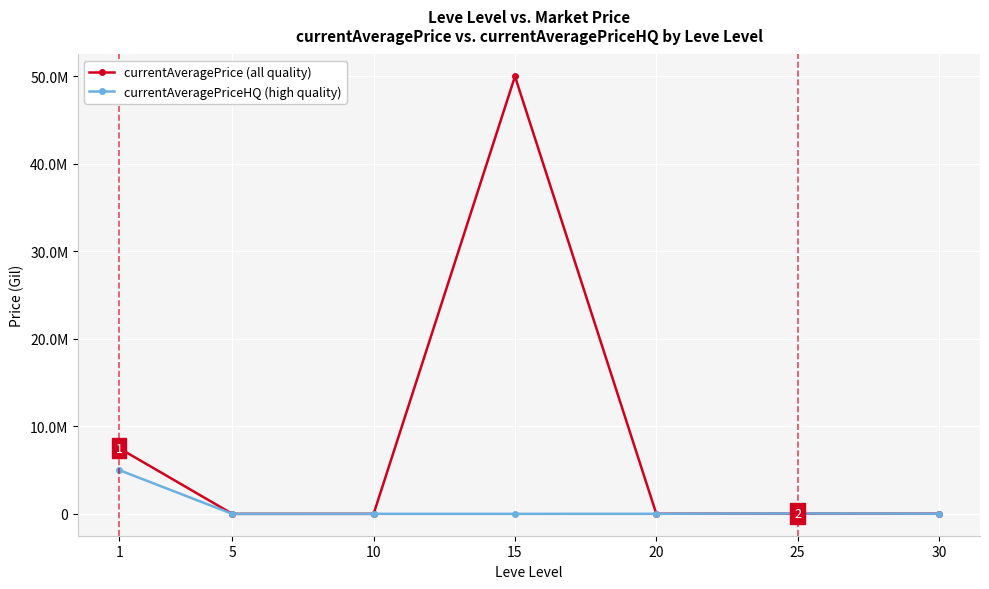

True or false: currentAveragePriceHQ (high quality) has more than 0 interior local peaks.

True